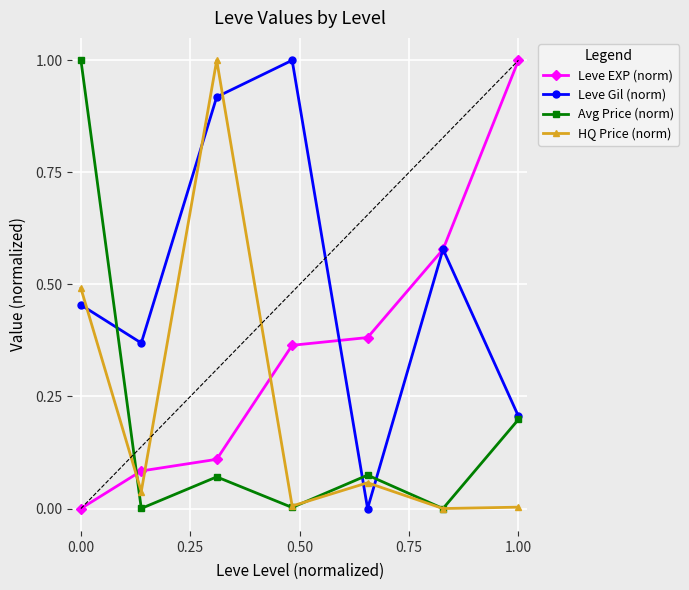

In Avg Price (norm), how many points are higher than both neighbors (excluding endpoints)?

2